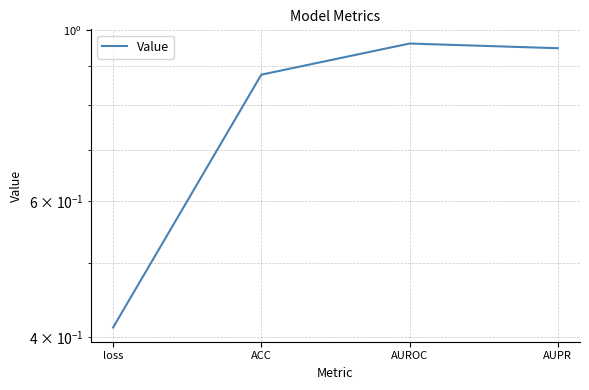

How many interior local peaks (higher than both neighbors) does the data have?

1